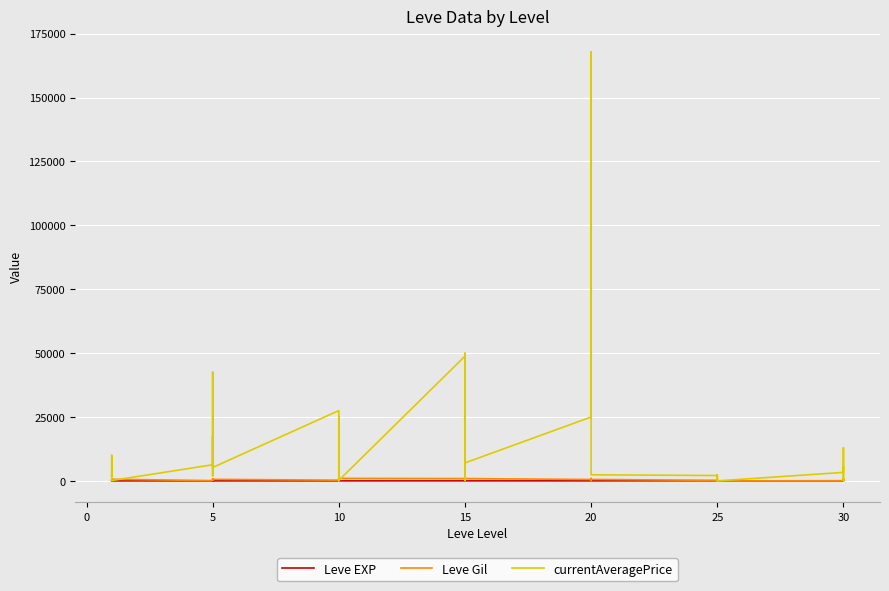

Which series has the largest range (max minus min)?

currentAveragePrice